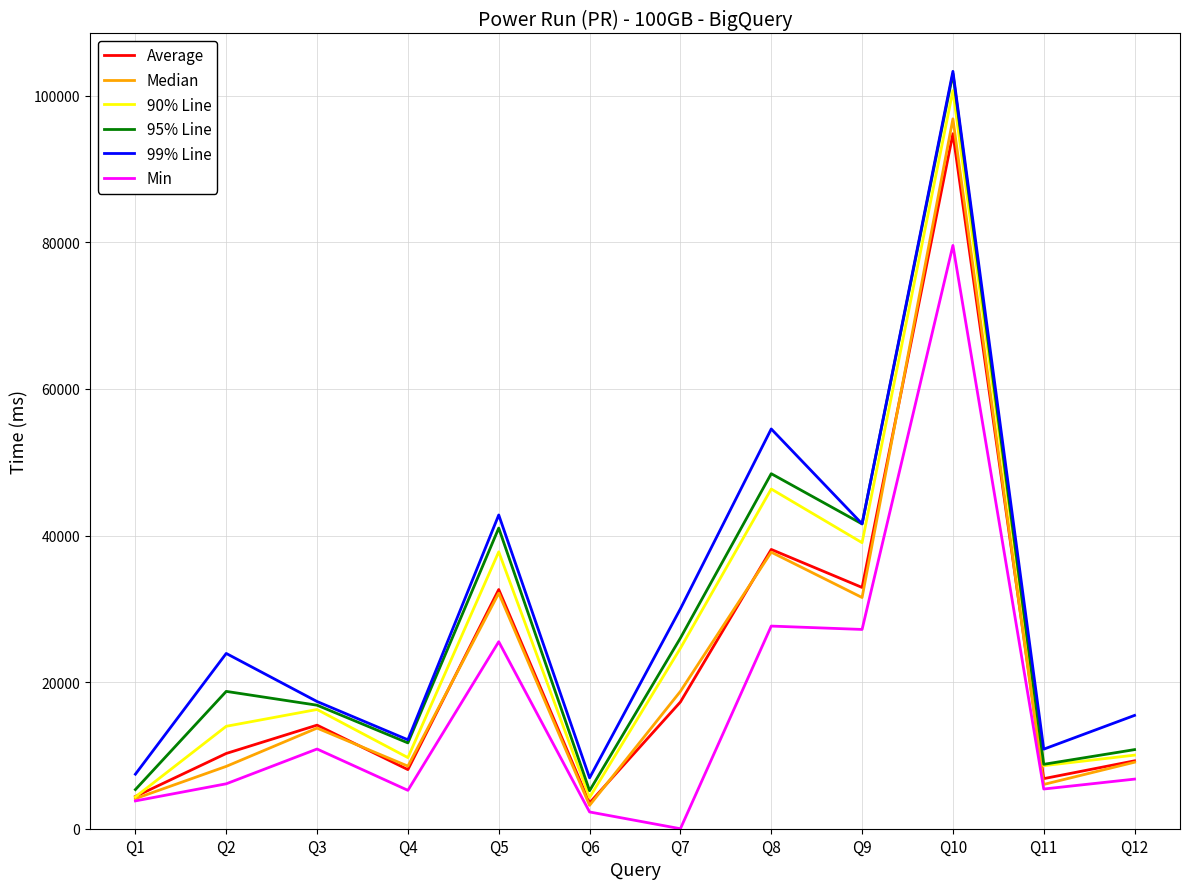

At which category is the sum across all series the highest?

Q10